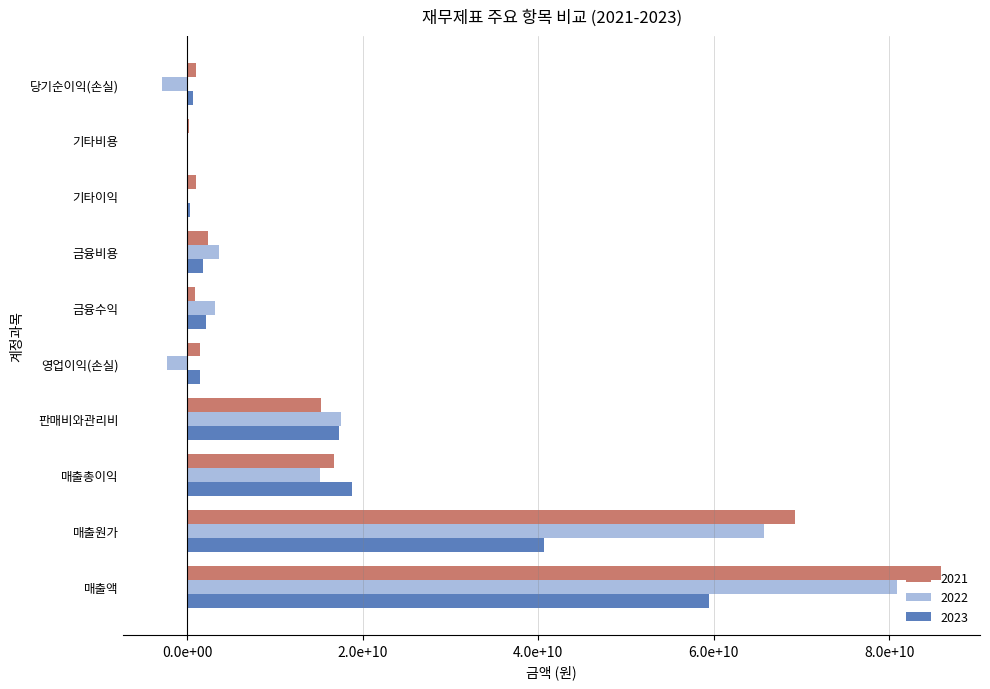

What are all the series names shown in the legend?

2021, 2022, 2023